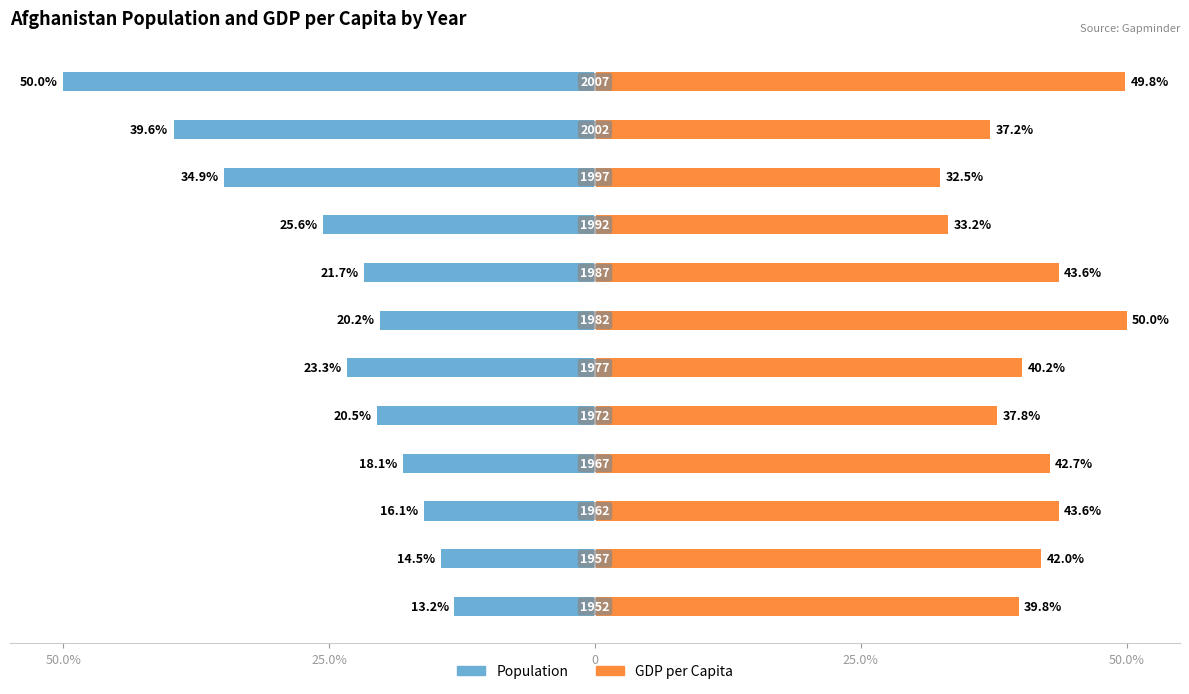

Which has a higher value, 25.0% or 8?

25.0%